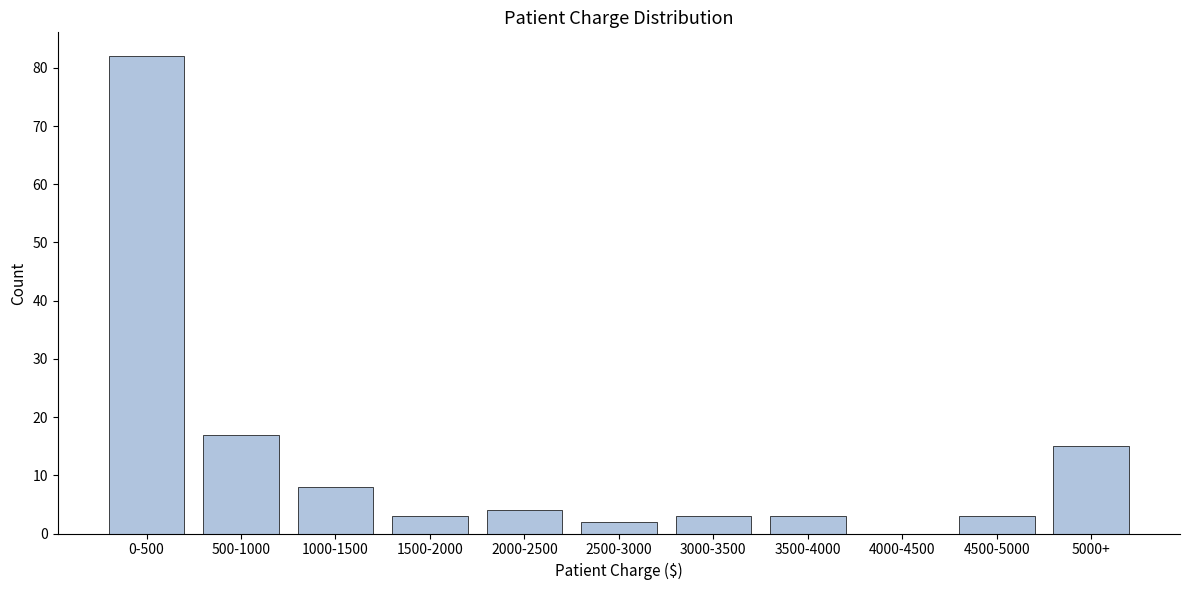

Reading left to right, transcribe all the data shown in this chart.

0-500=82	500-1000=17	1000-1500=8	1500-2000=3	2000-2500=4	2500-3000=2	3000-3500=3	3500-4000=3	4000-4500=0	4500-5000=3	5000+=15